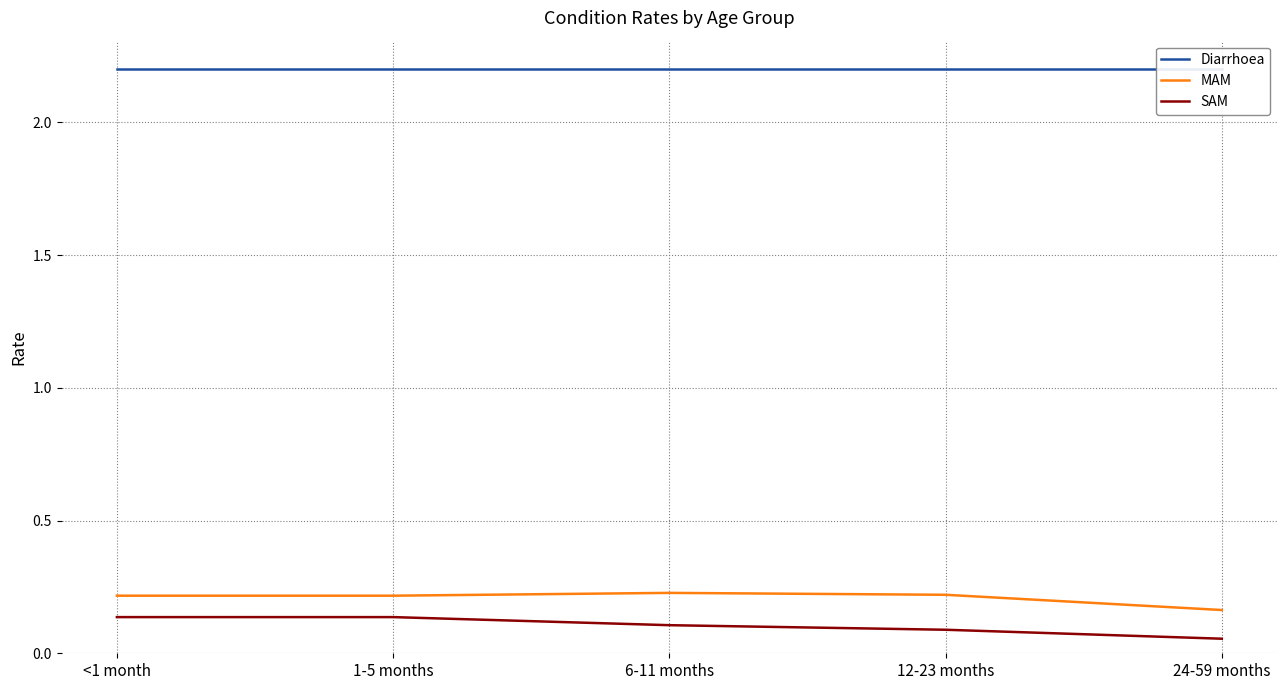

Which series has the largest range (max minus min)?

SAM